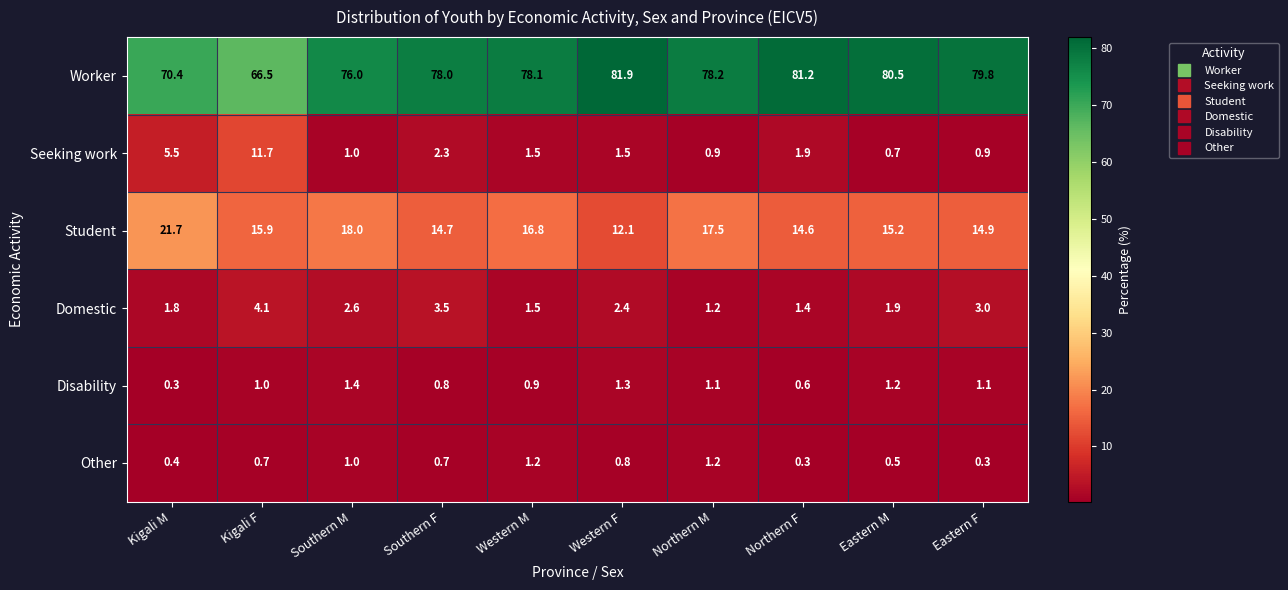

What is the smallest value displayed?

0.3